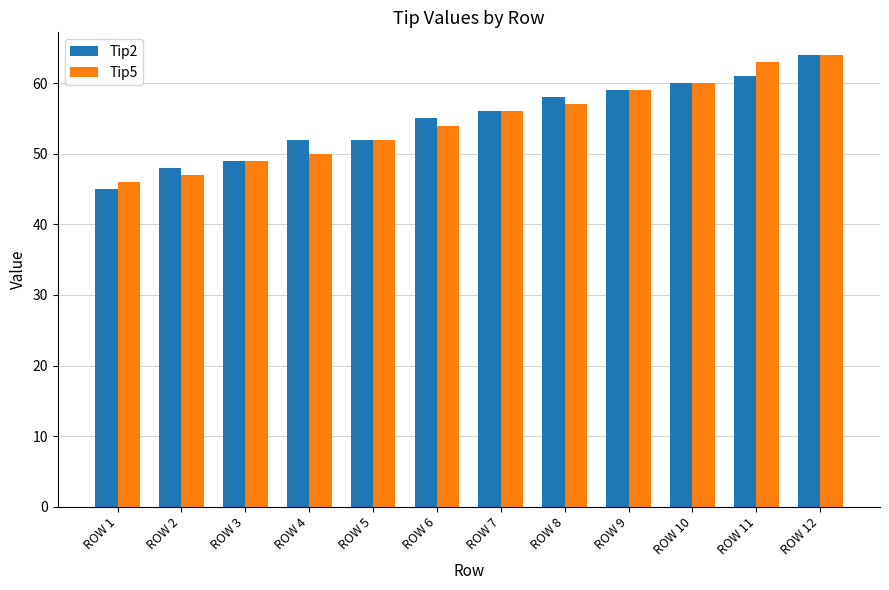

Reading left to right, transcribe all the data shown in this chart.

Tip2: ROW 1=45	ROW 2=48	ROW 3=49	ROW 4=52	ROW 5=52	ROW 6=55	ROW 7=56	ROW 8=58	ROW 9=59	ROW 10=60	ROW 11=61	ROW 12=64
Tip5: ROW 1=46	ROW 2=47	ROW 3=49	ROW 4=50	ROW 5=52	ROW 6=54	ROW 7=56	ROW 8=57	ROW 9=59	ROW 10=60	ROW 11=63	ROW 12=64